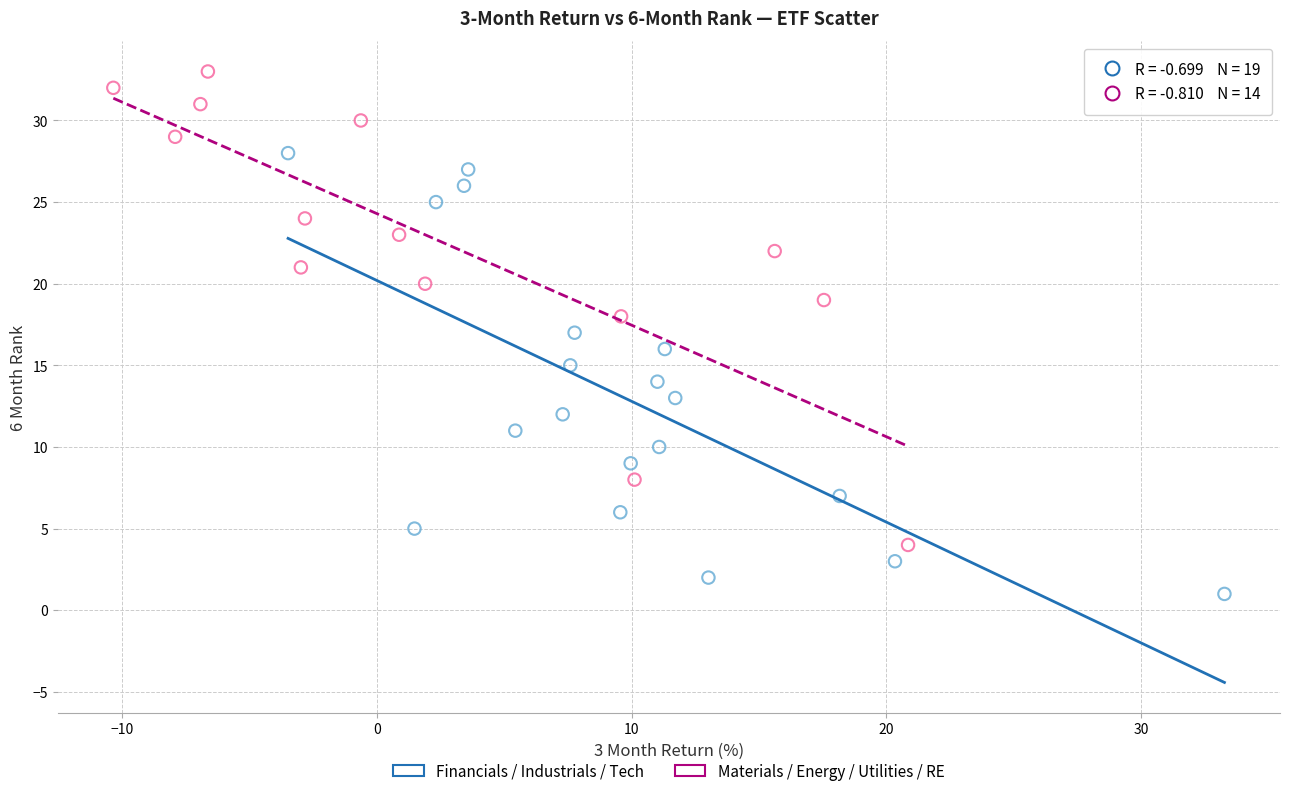

Which series reaches the minimum Y coordinate?

Financials / Industrials / Tech